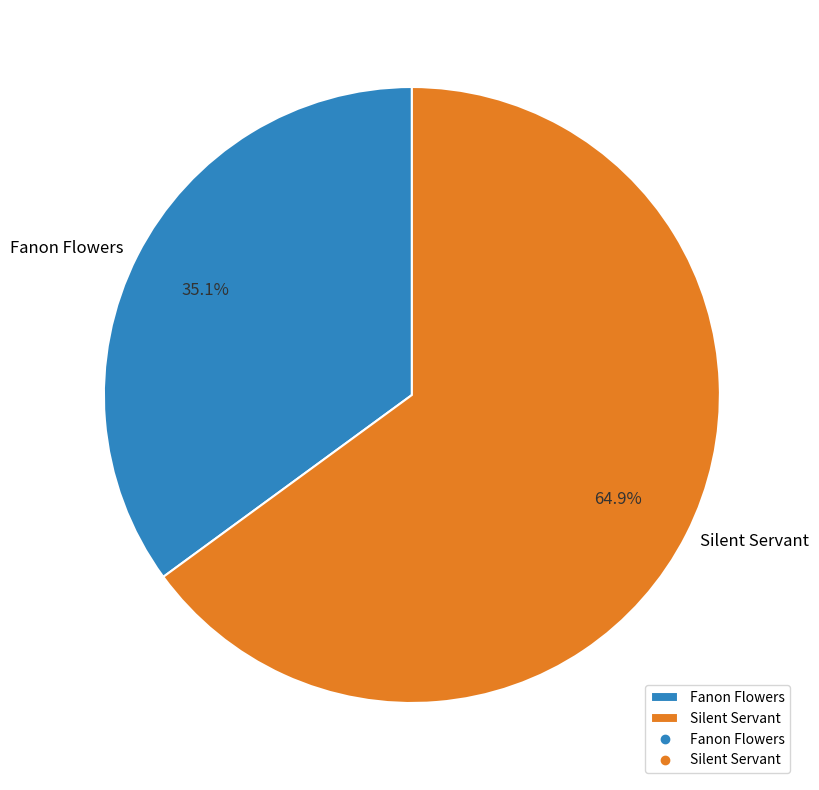

To the nearest percent, what percentage of the pie is Fanon Flowers?

35%